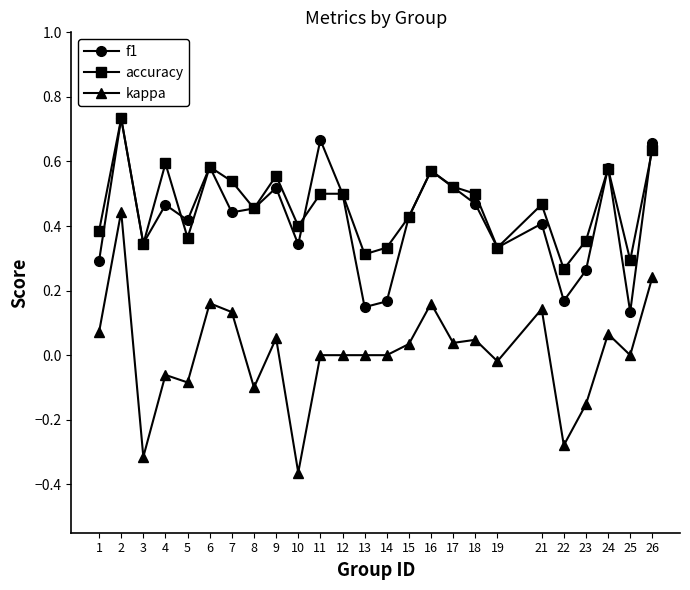

At which category does the chart reach its minimum across all series?

10